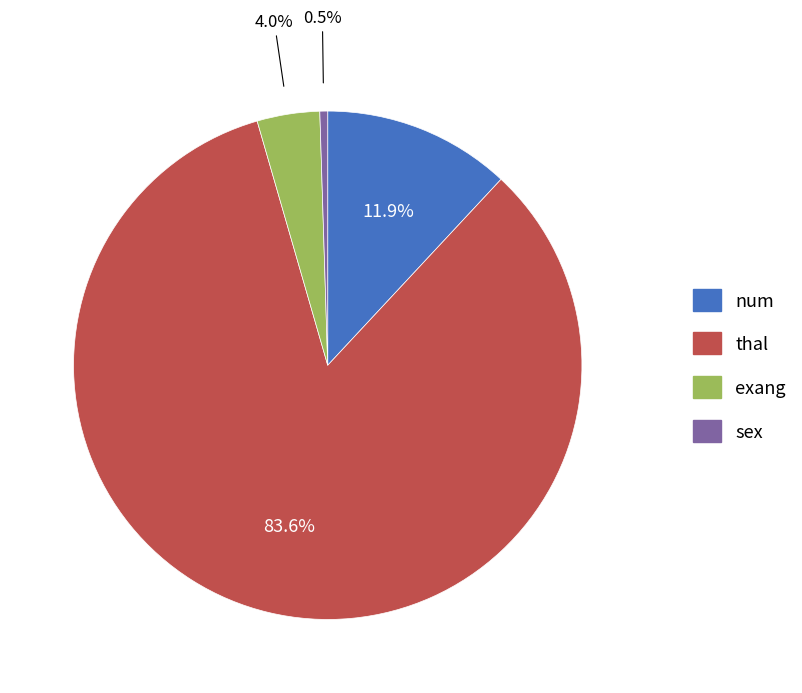

What is the largest slice in the pie chart?

thal